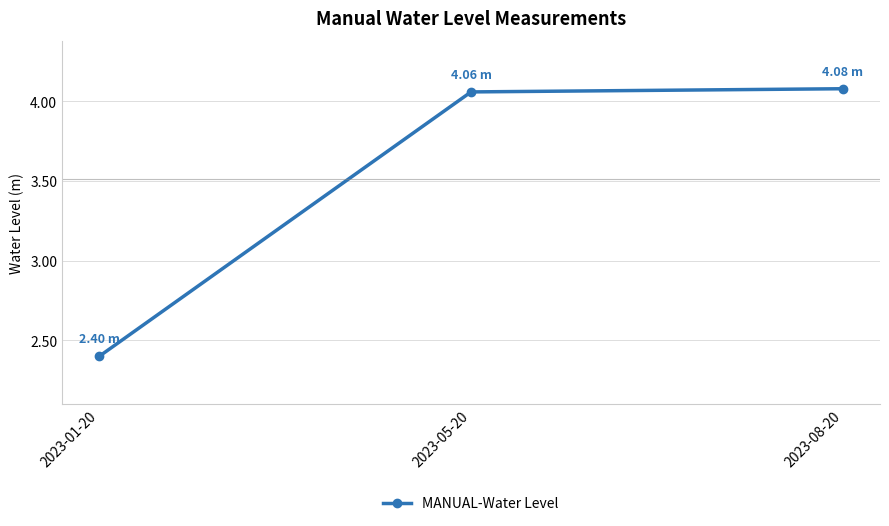

What is the minimum value shown in the chart?

2.4